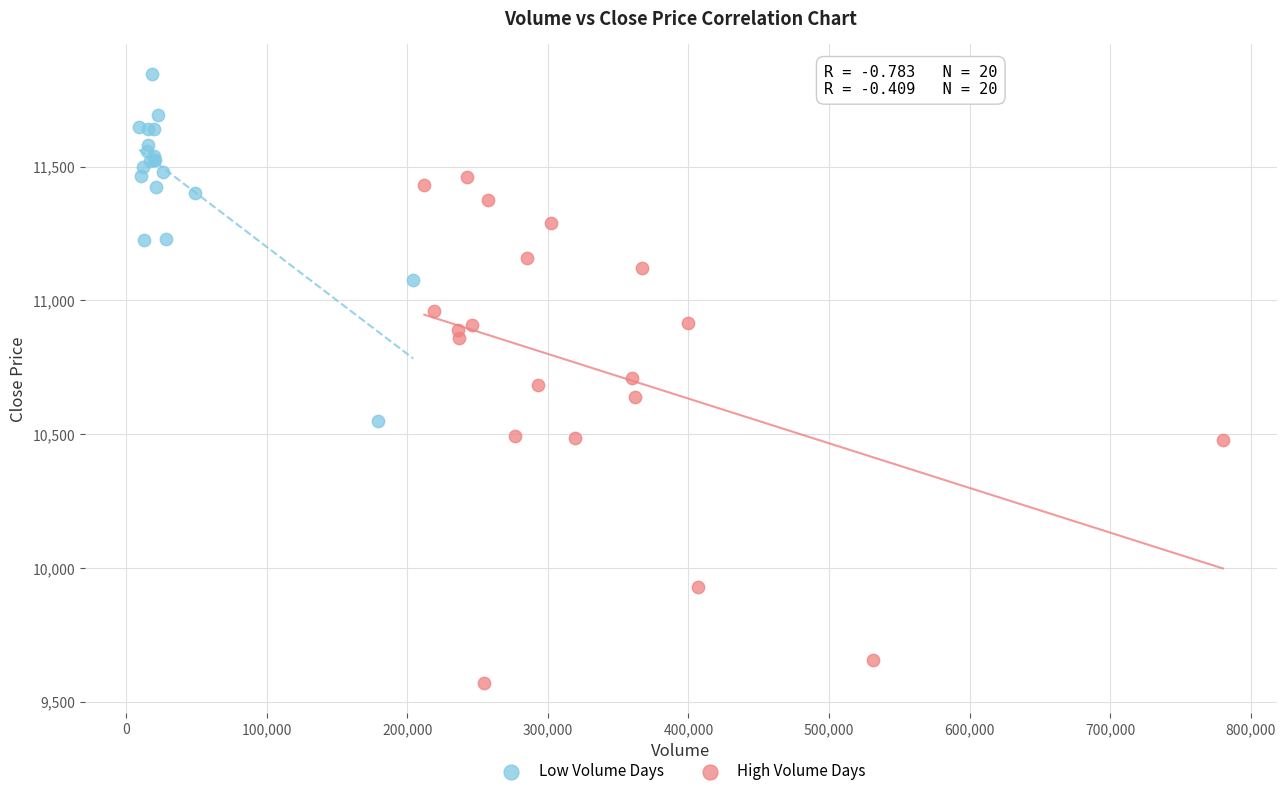

Which series reaches the minimum Y coordinate?

High Volume Days